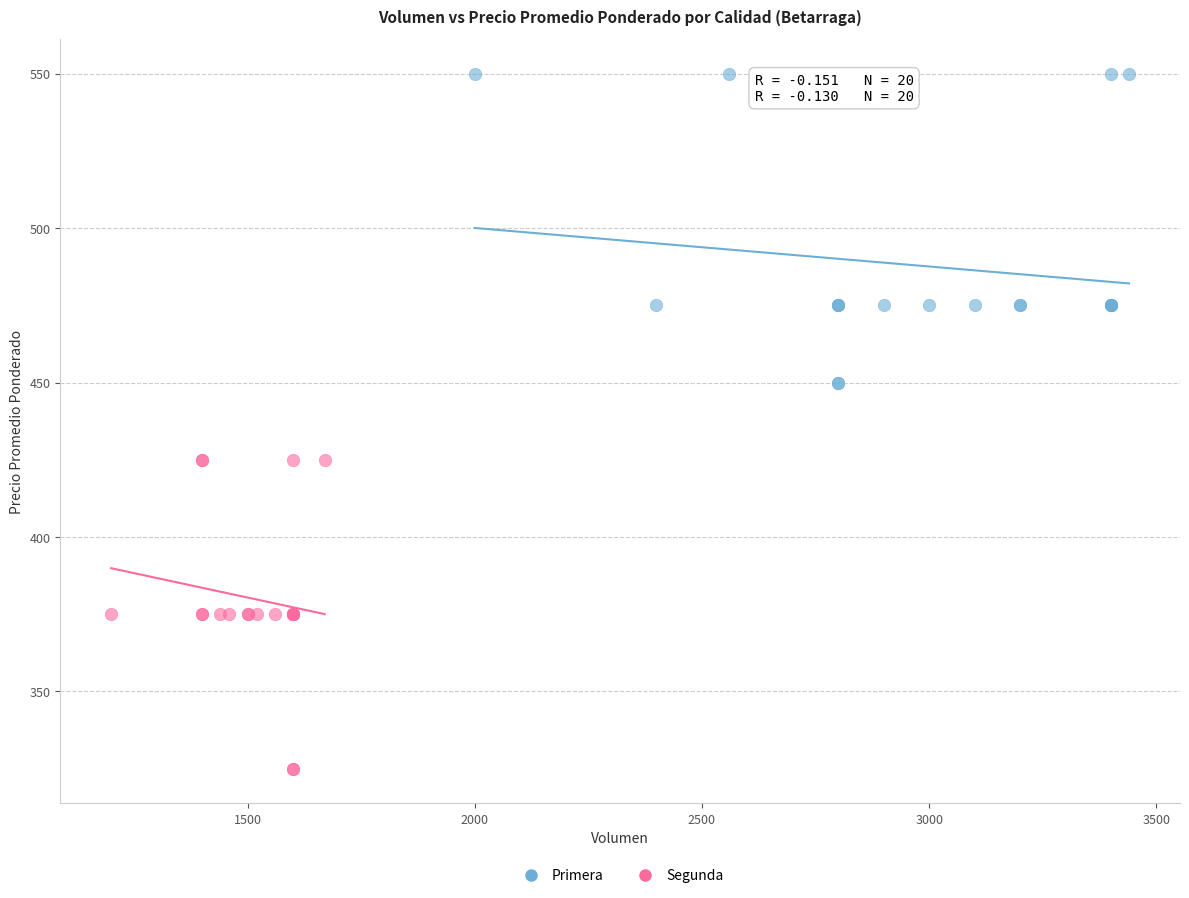

Which series reaches the maximum Y coordinate?

Primera